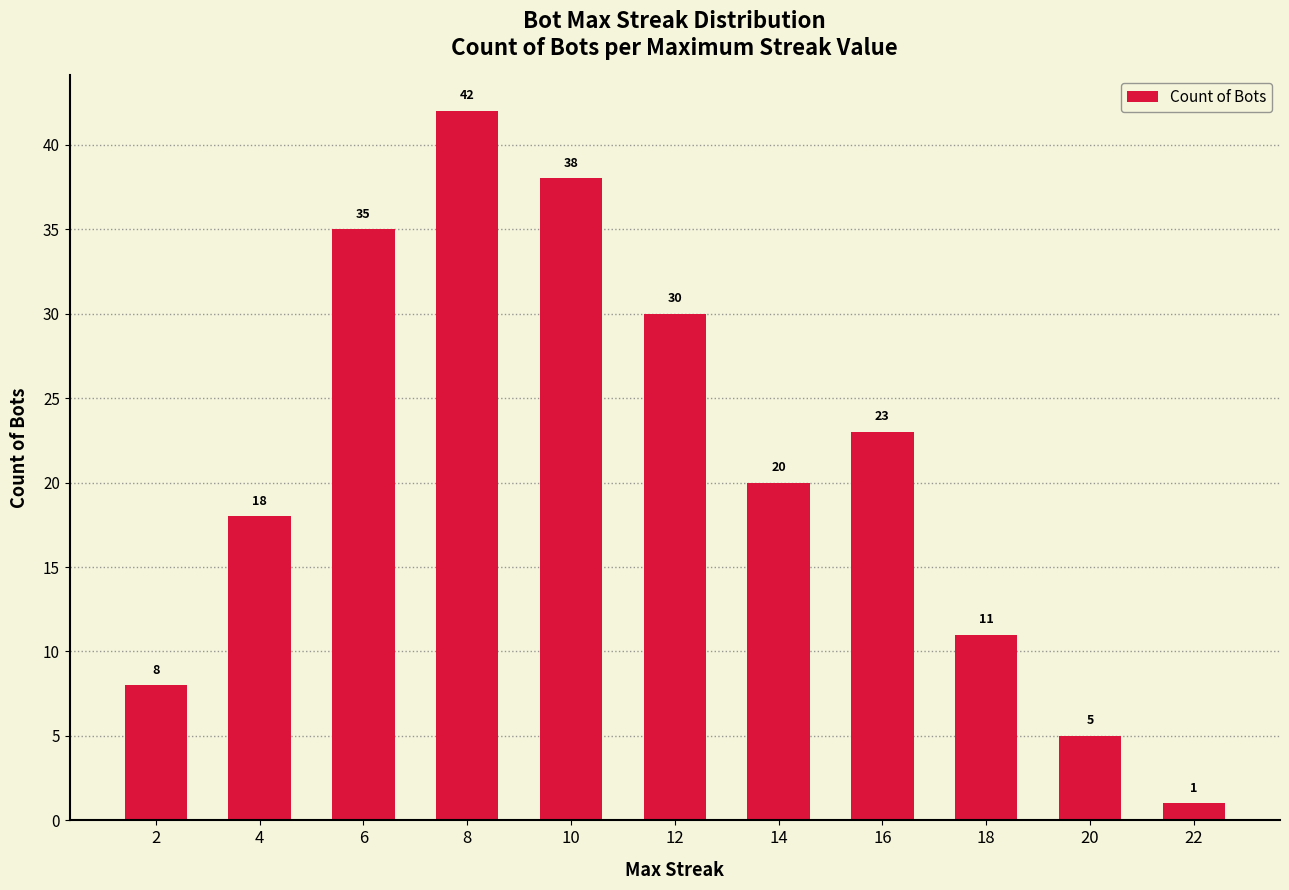

Is it true that the value at 18 is 20?

False